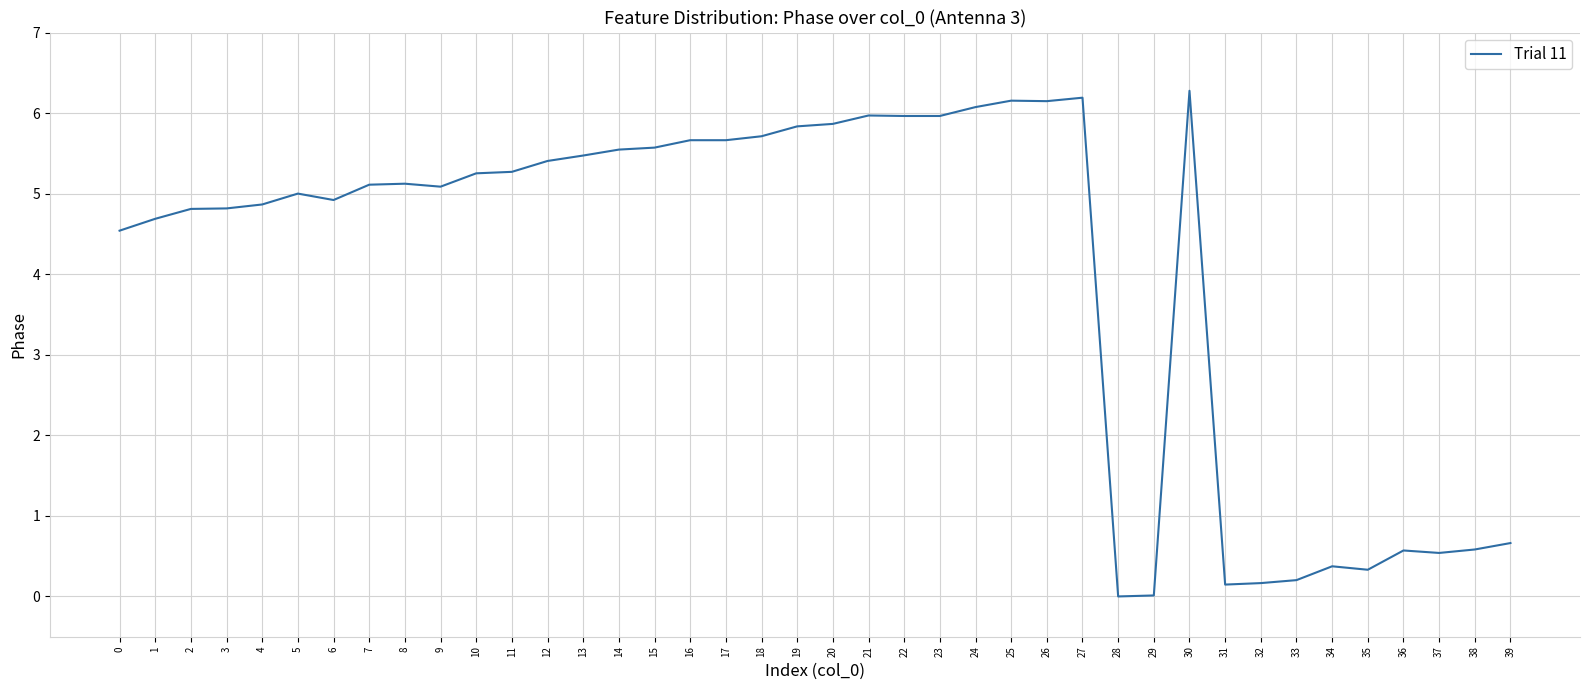

The value at 0 is 4.5. True or false?

True